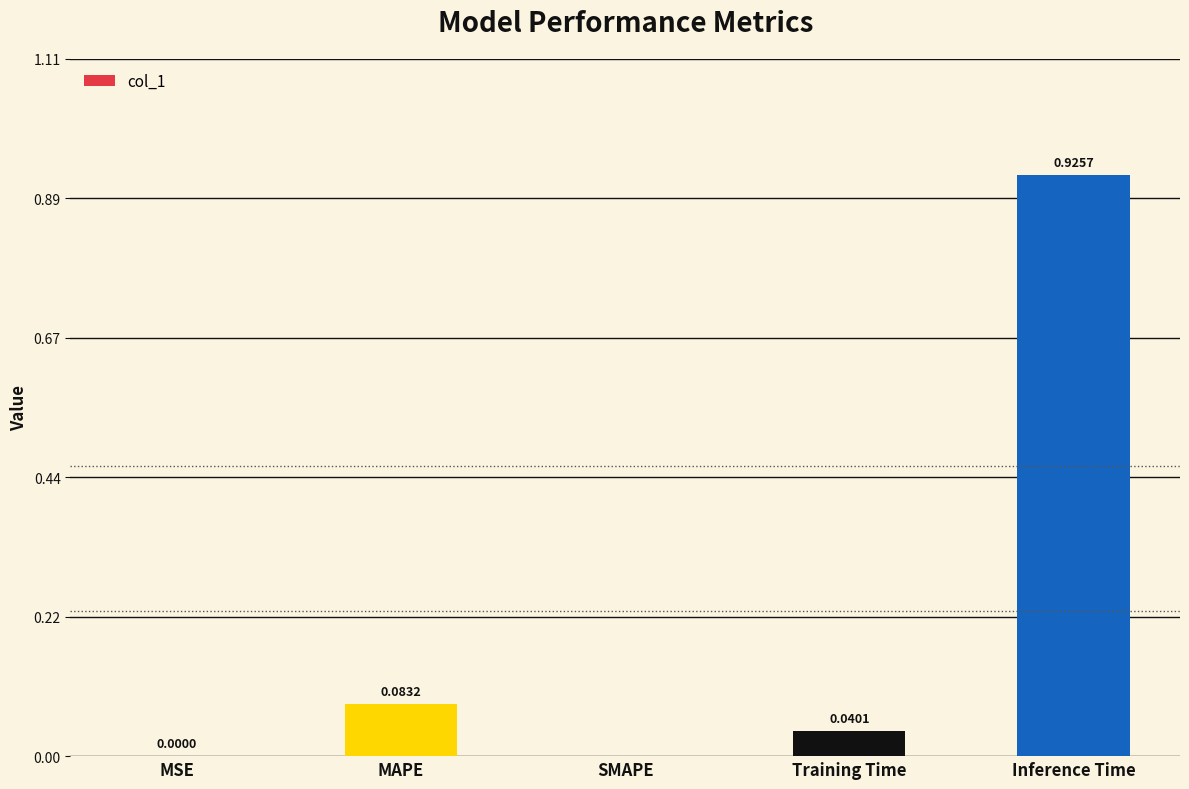

The value at SMAPE is 0.5. True or false?

False